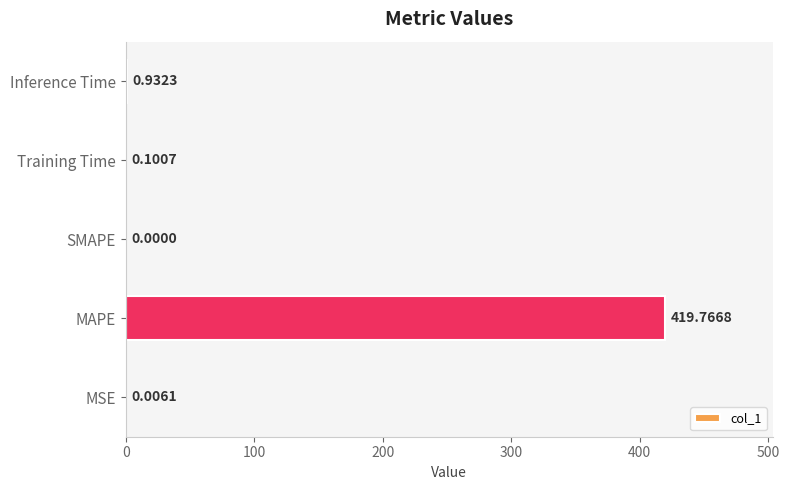

Where is the data nearest to the value 209?

Inference Time